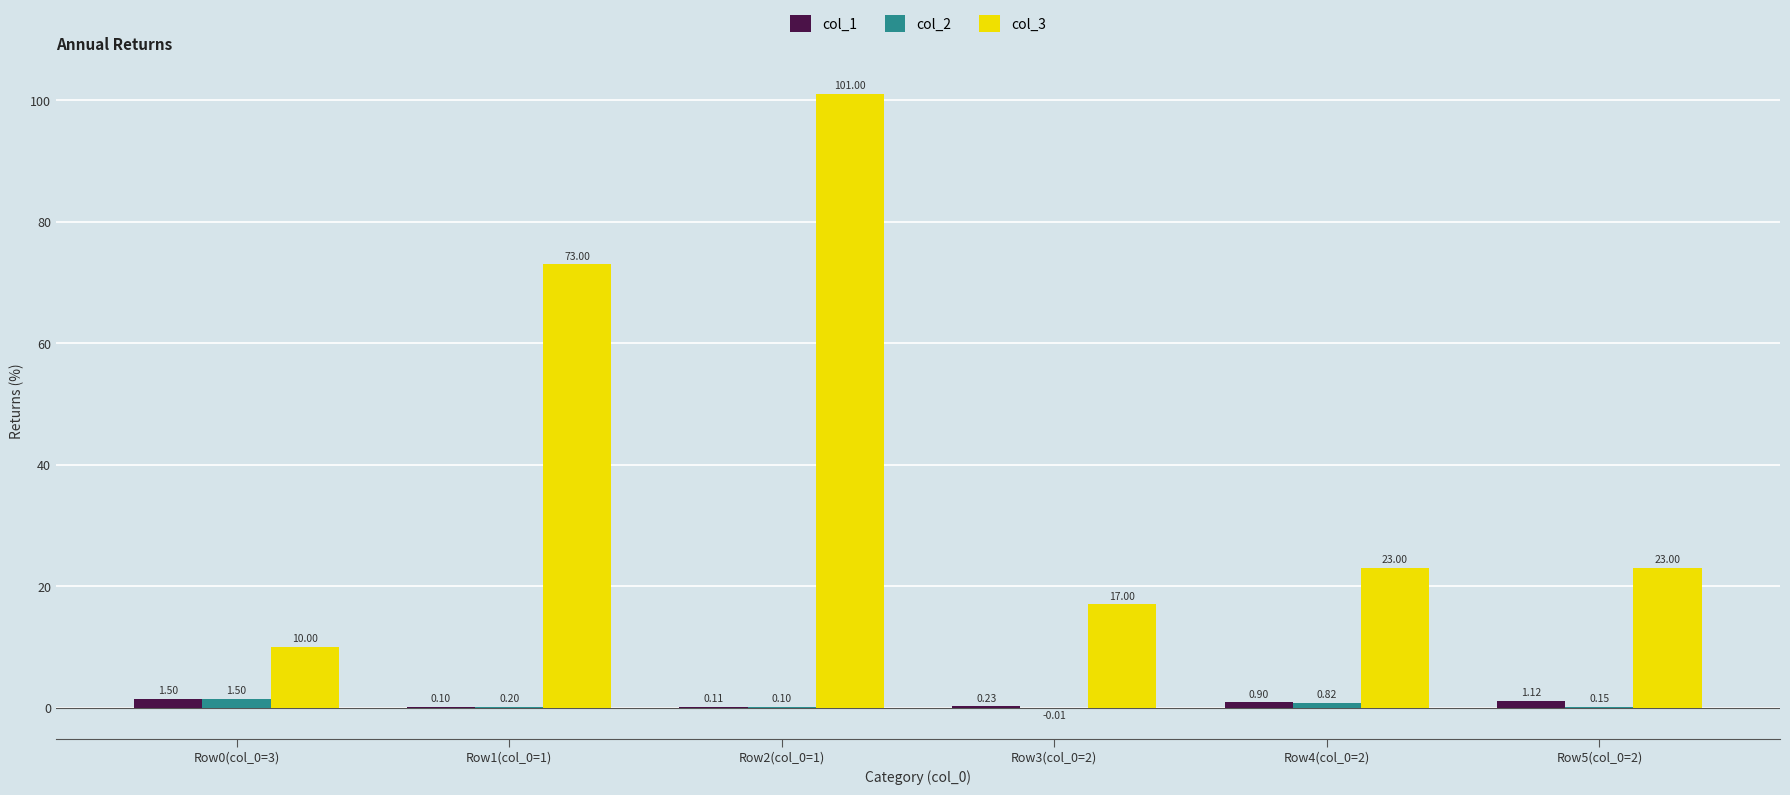

What is the sum of all col_2 values?

2.8